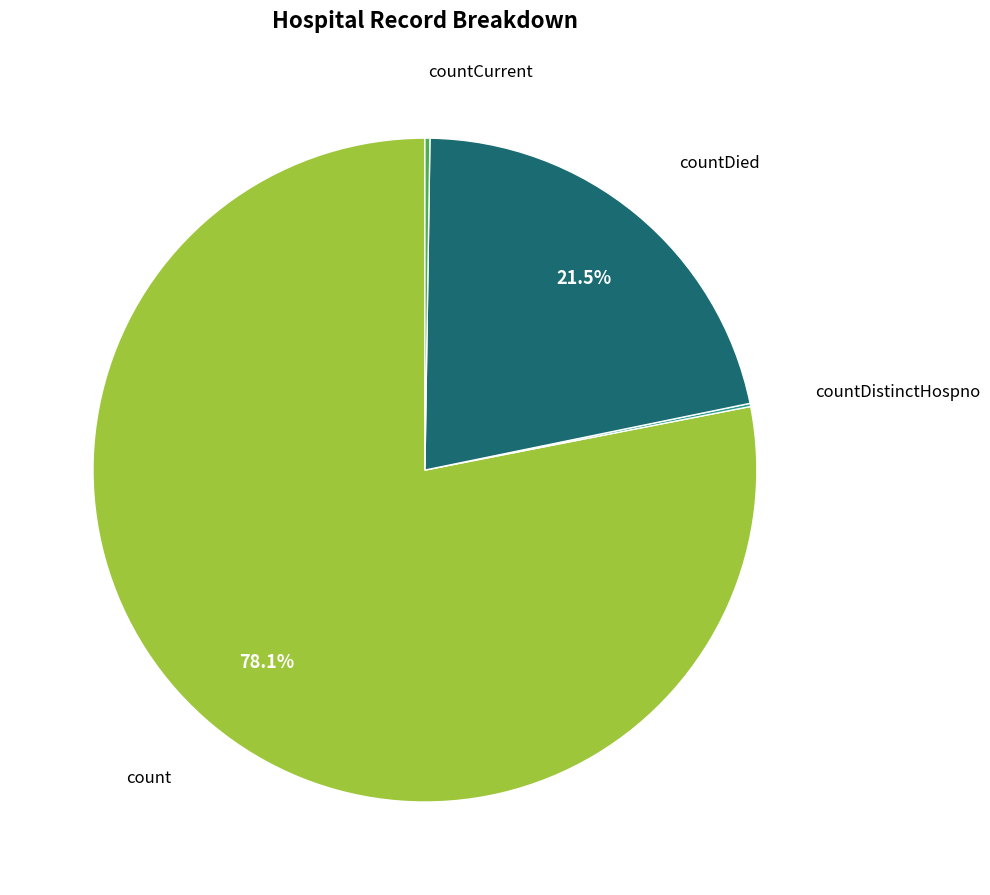

Is there any slice that represents more than half of the pie?

Yes